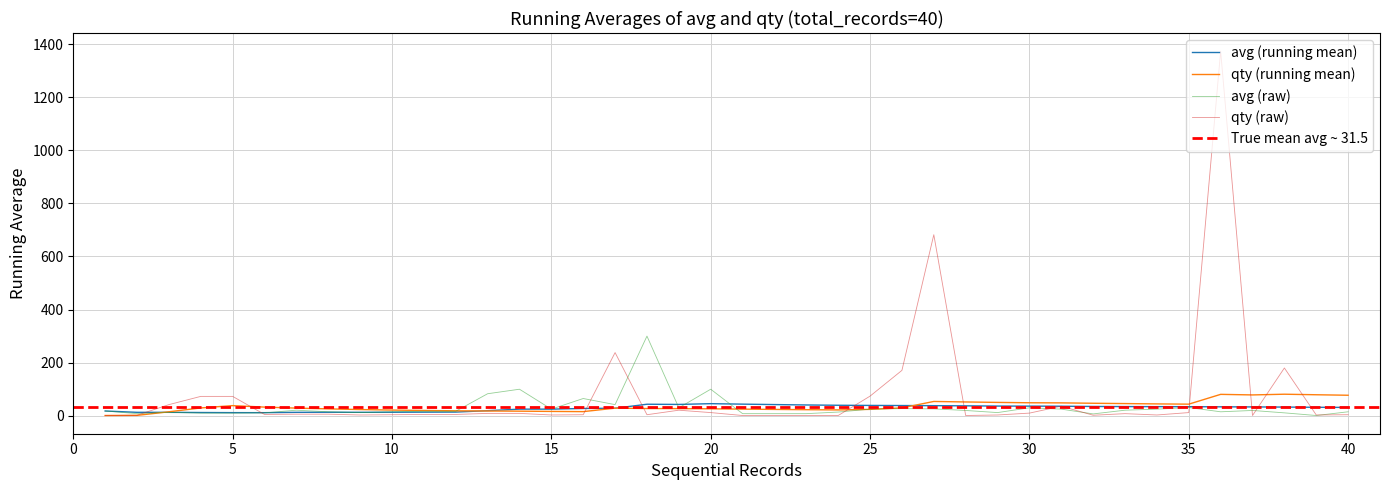

Does the chart display data point markers on the line(s)?

No